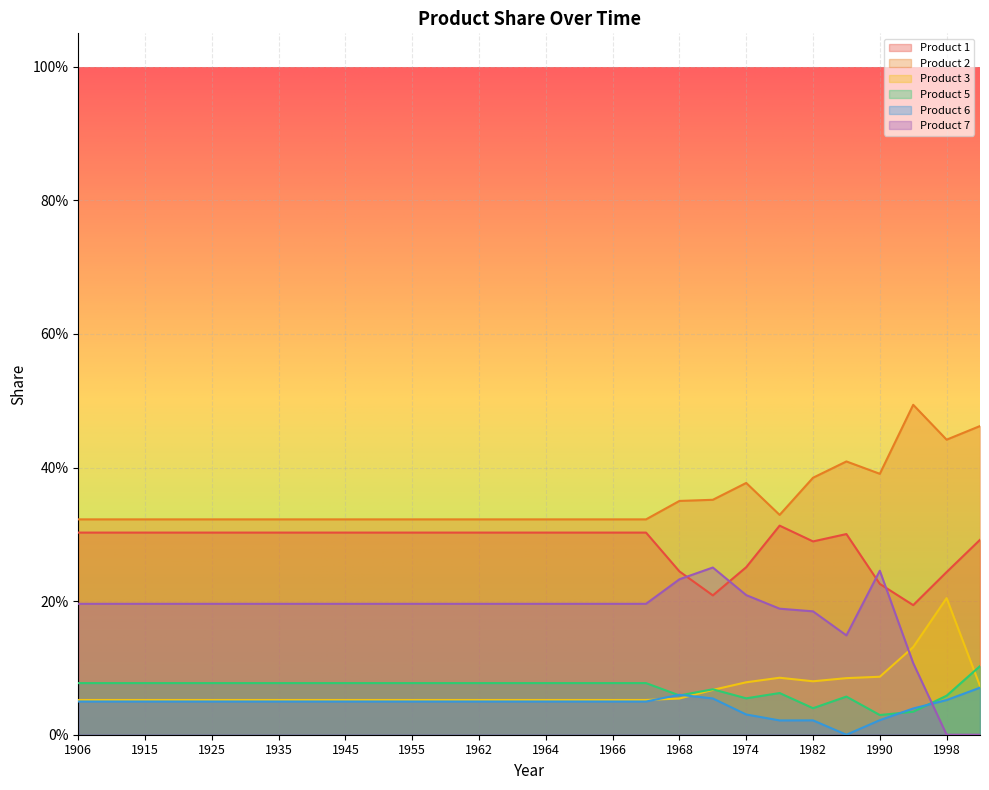

Which series has the widest spread of values?

Product 7